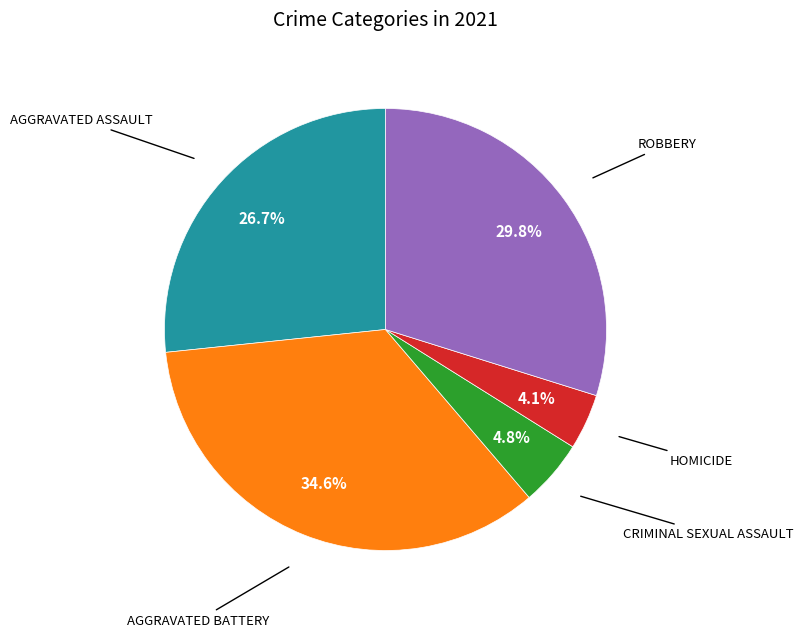

Is there a majority slice in this chart?

No